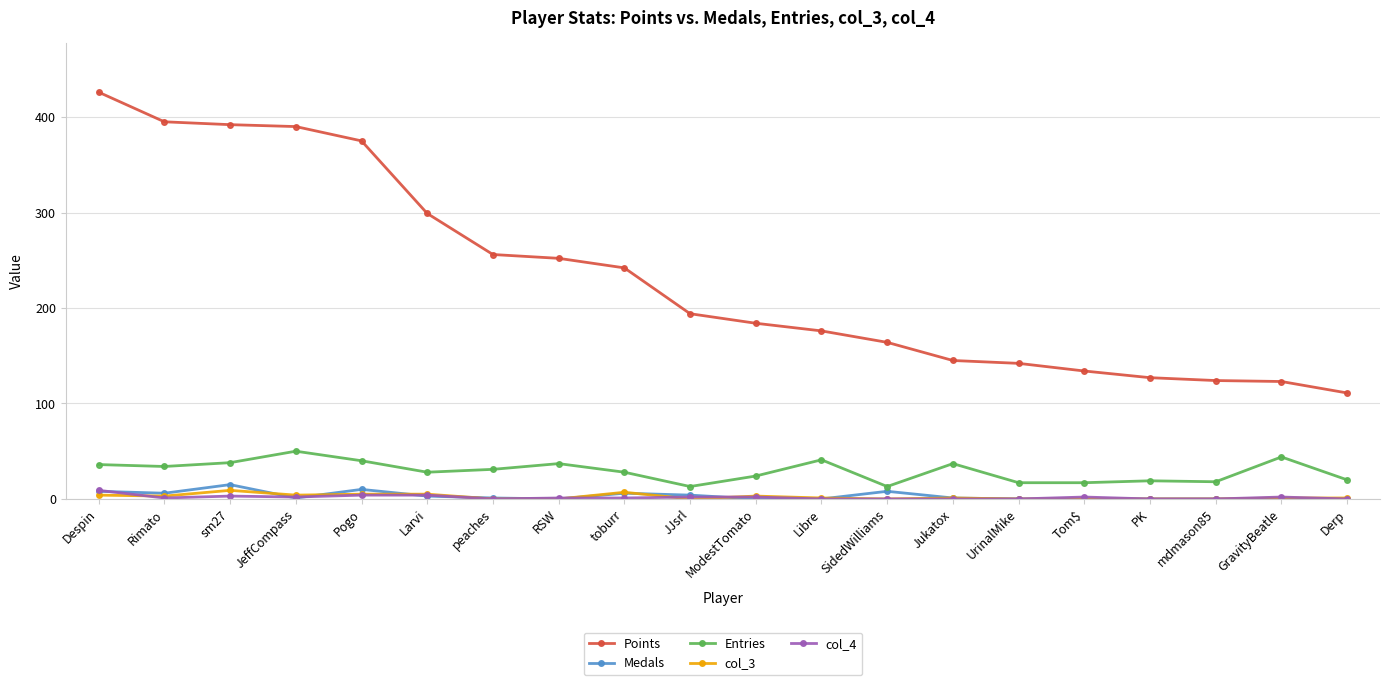

Which series has the largest range (max minus min)?

Points